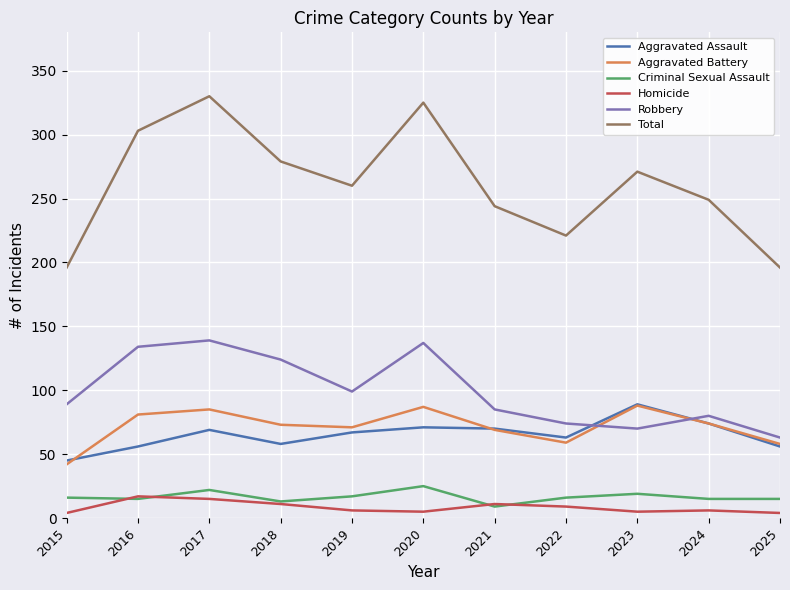

Is the value of Total at 2022 greater than the value of Robbery at 2022?

Yes